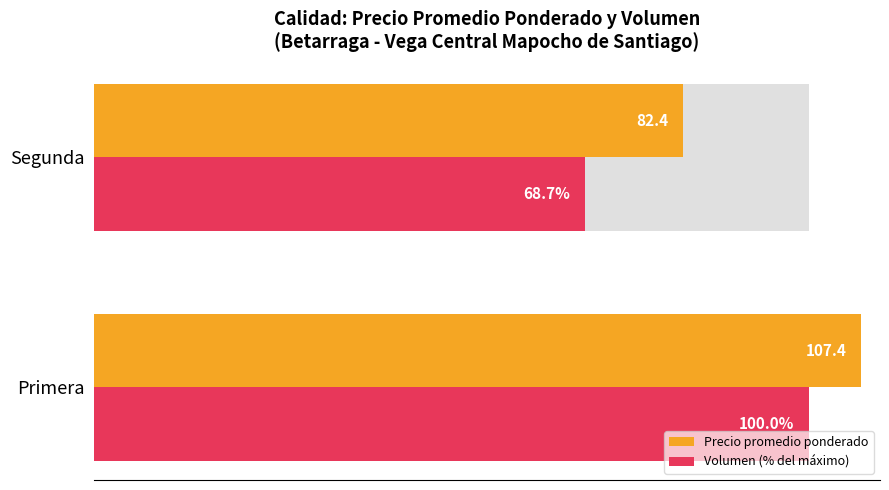

What is the minimum value for Volumen (% del máximo)?

68.7